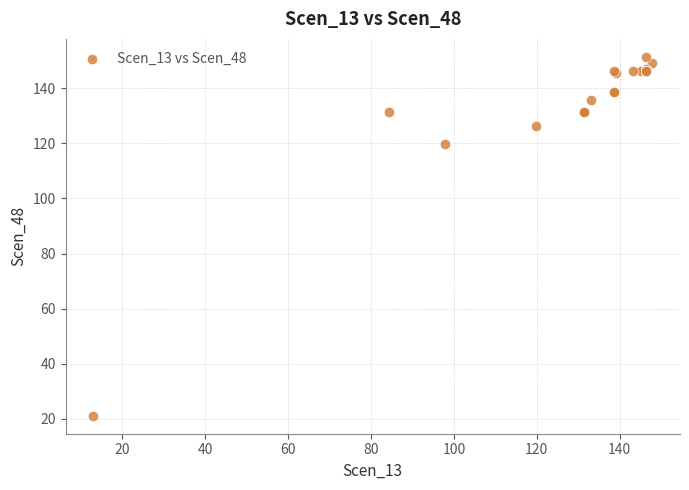

What Y value in the scatter plot is closest to 86?

120.0